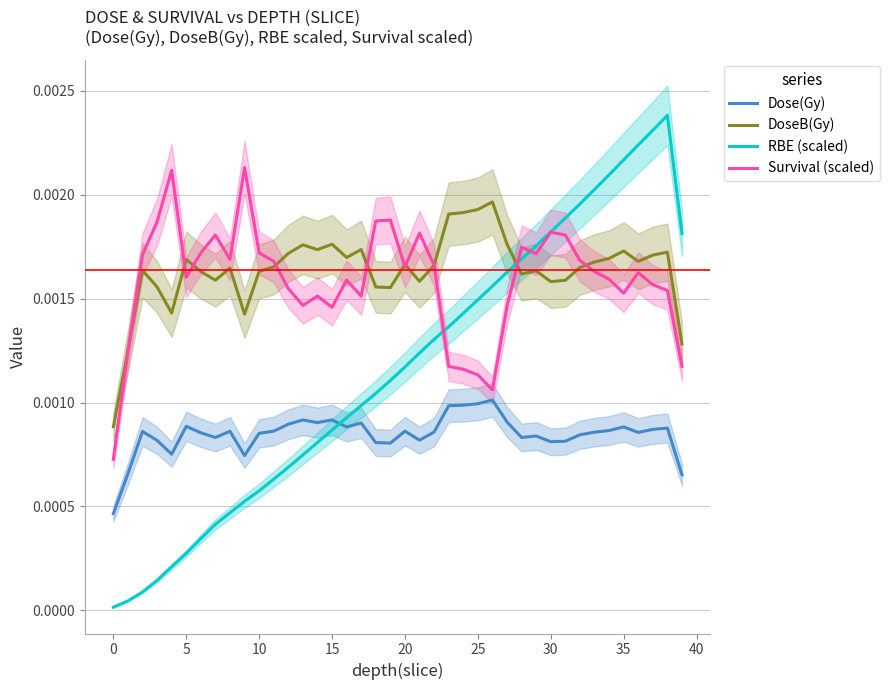

List the series in order of their peak value, highest first.

RBE (scaled), Survival (scaled), DoseB(Gy), Dose(Gy)